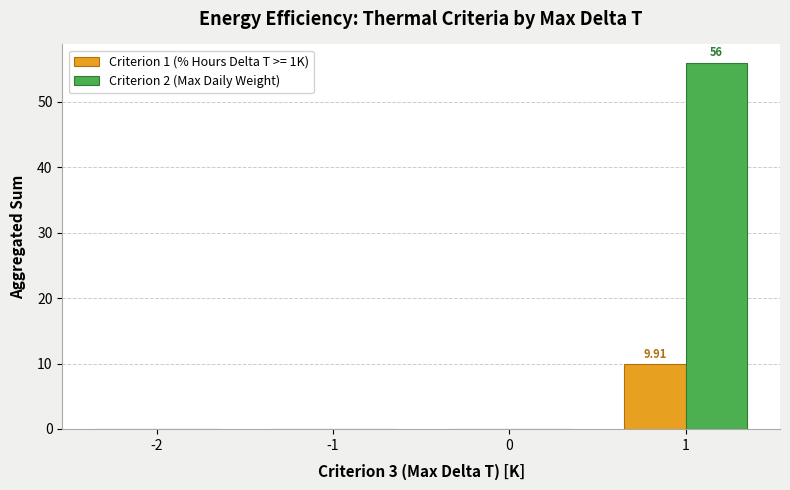

What is the sum of all Criterion 2 (Max Daily Weight) values?

56.0